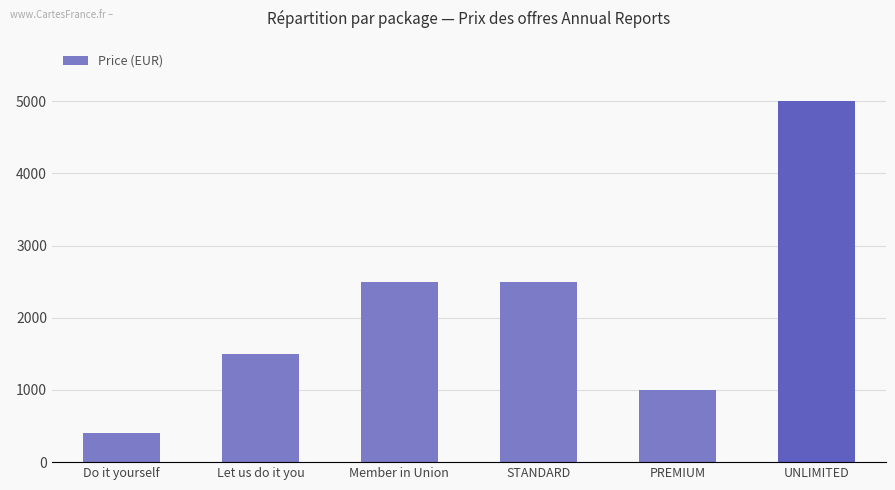

What position from the left is STANDARD?

4